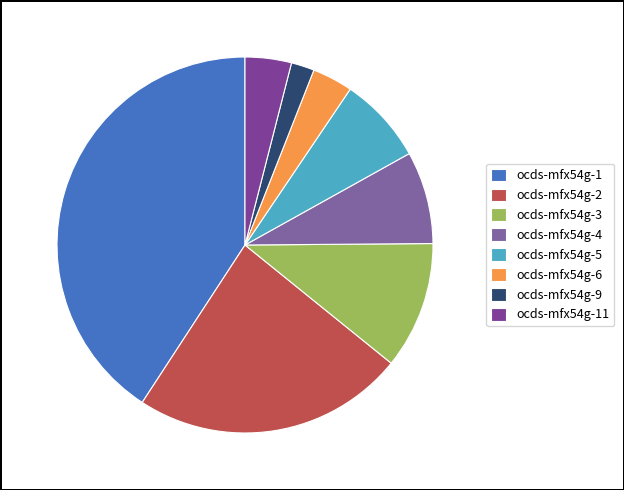

How many segments does this pie chart have?

8